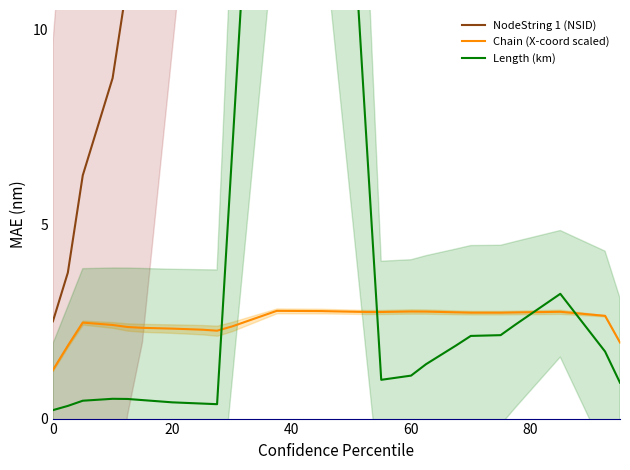

What is the maximum value for Chain (X-coord scaled)?

2.8